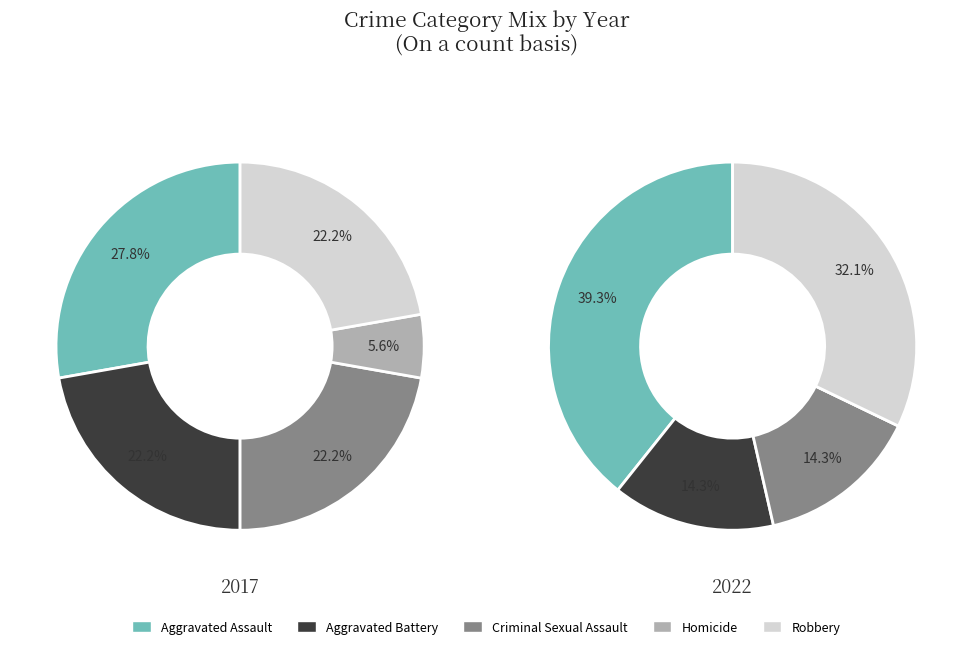

Is the sum of Homicide and Robbery greater than half?

No